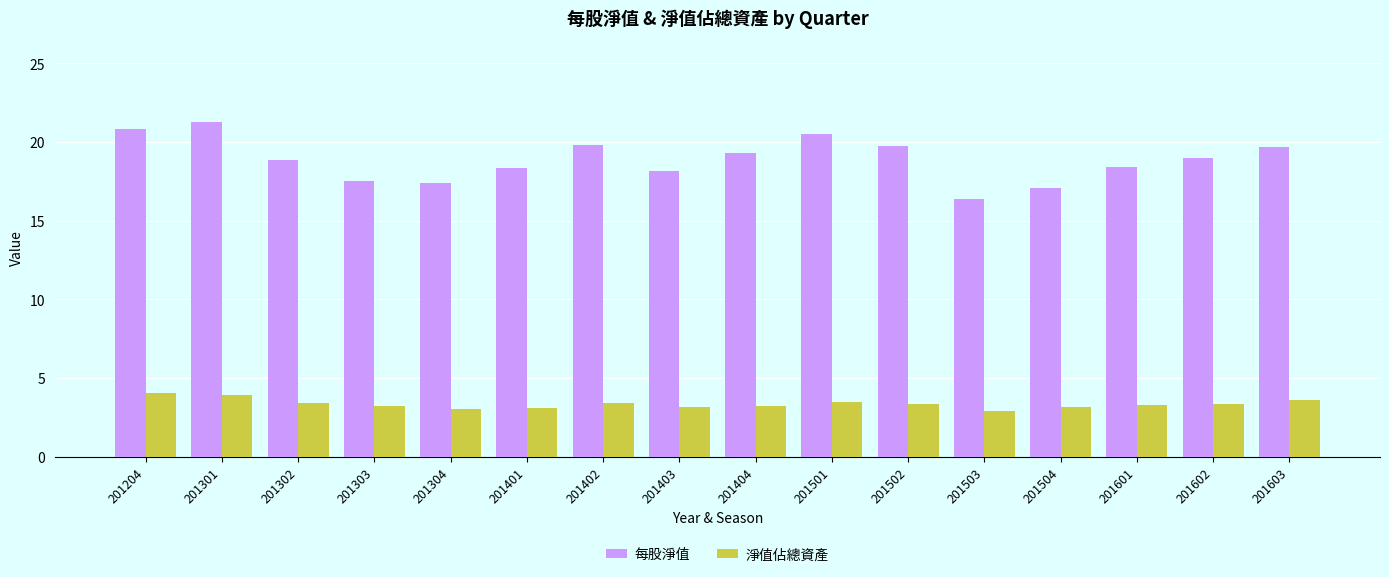

The 淨值佔總資產 series shows 1.6 at 201404. True or false?

False